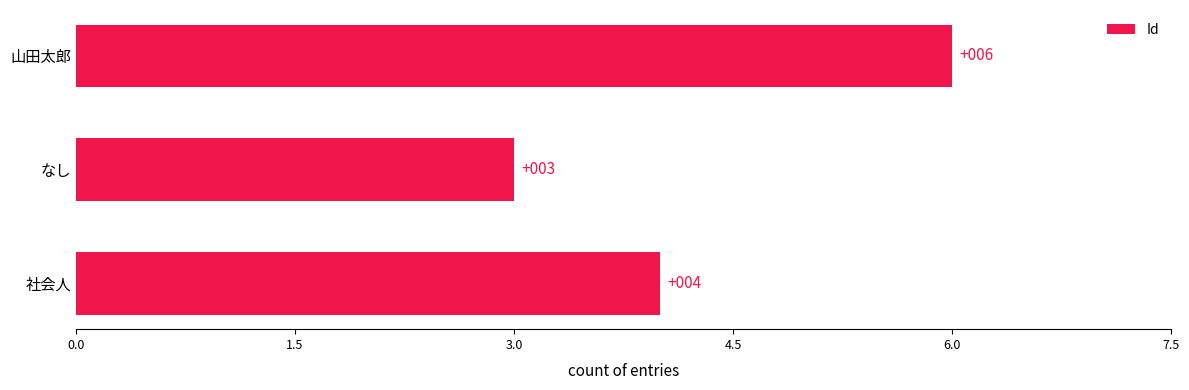

Is it true that the value at 社会人 is 4?

True